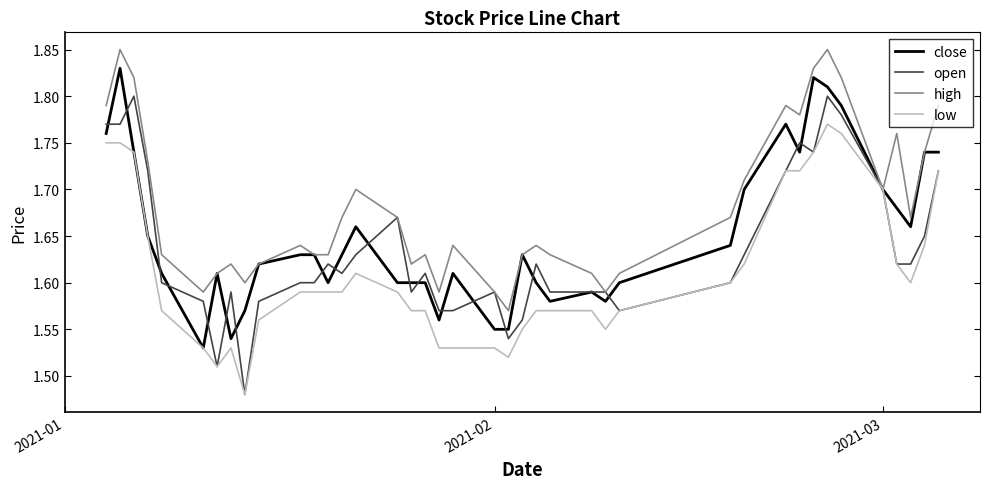

How many open values are between 1 and 2?

40